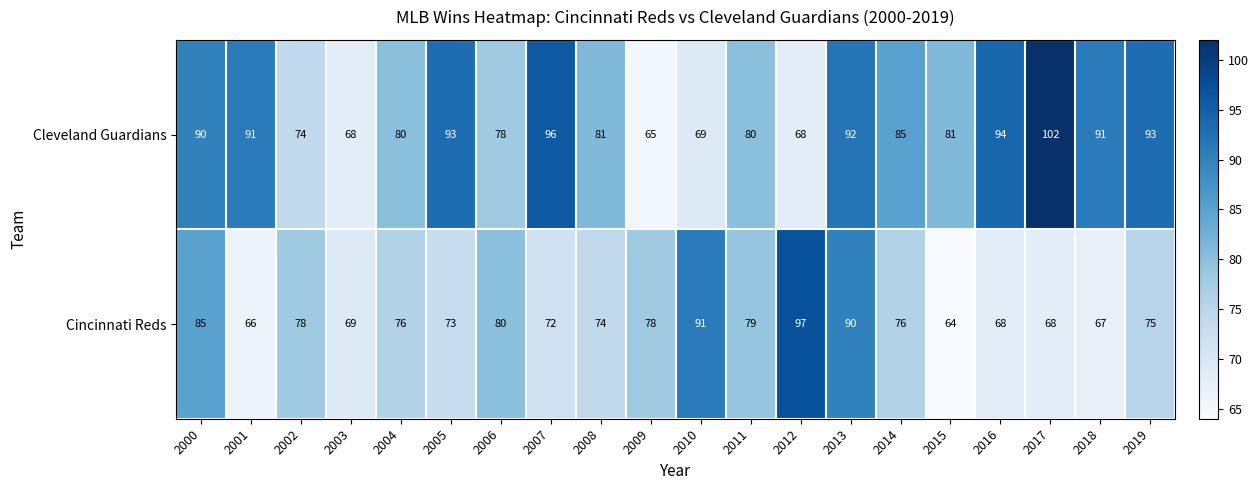

What is the spread (max minus min) of values at 2012?

29